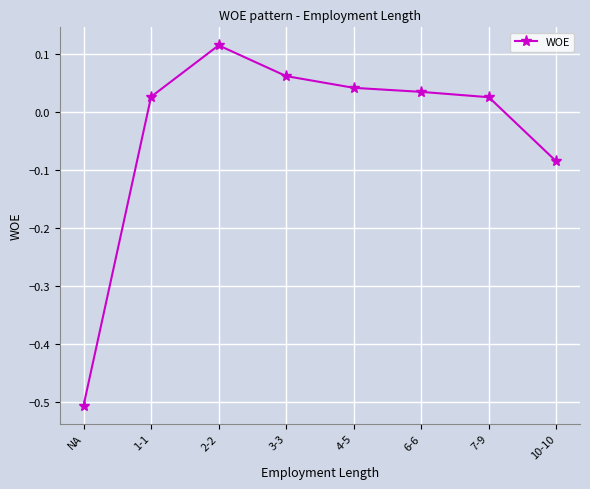

At which category does the data reach its first local peak?

2-2